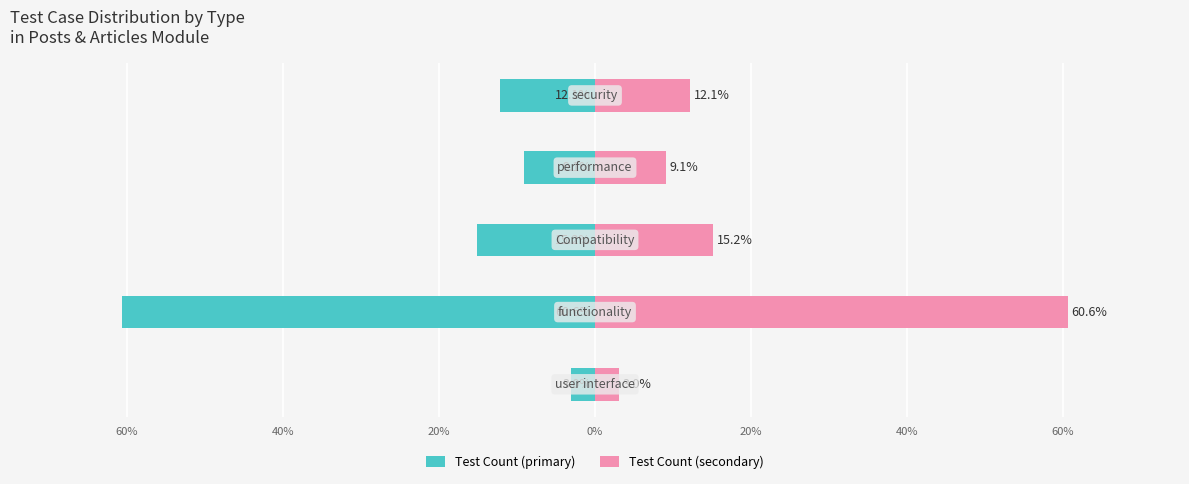

What is the difference between the highest and lowest values at 60%?

6.1